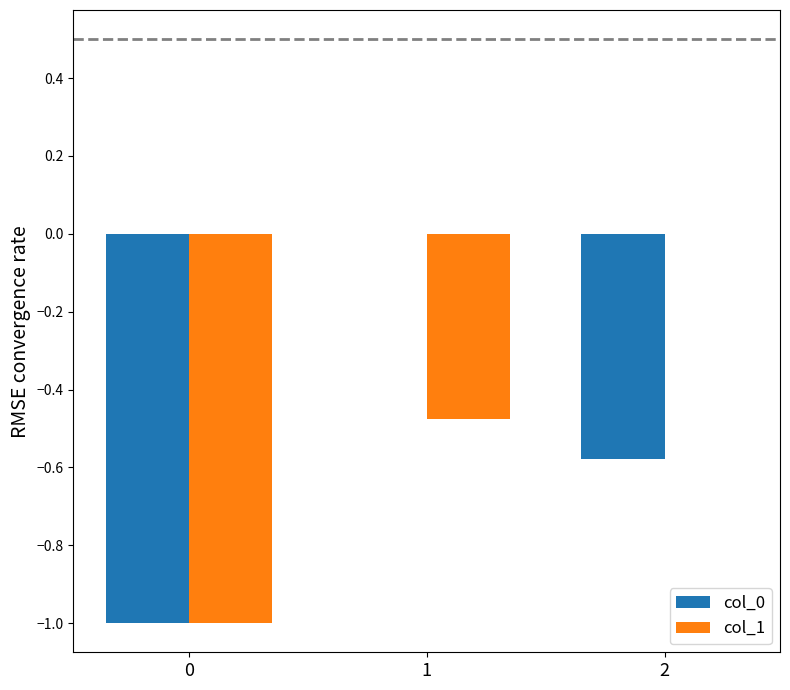

Which series changed the most between 0 and 1?

col_0